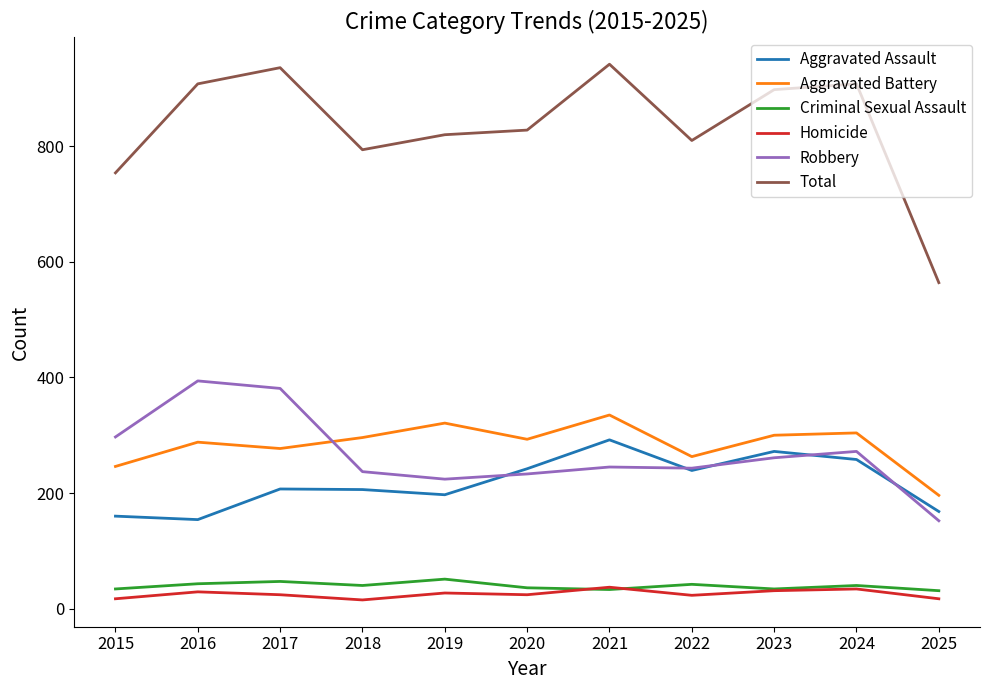

True or false: Homicide and Total cross at least once.

False